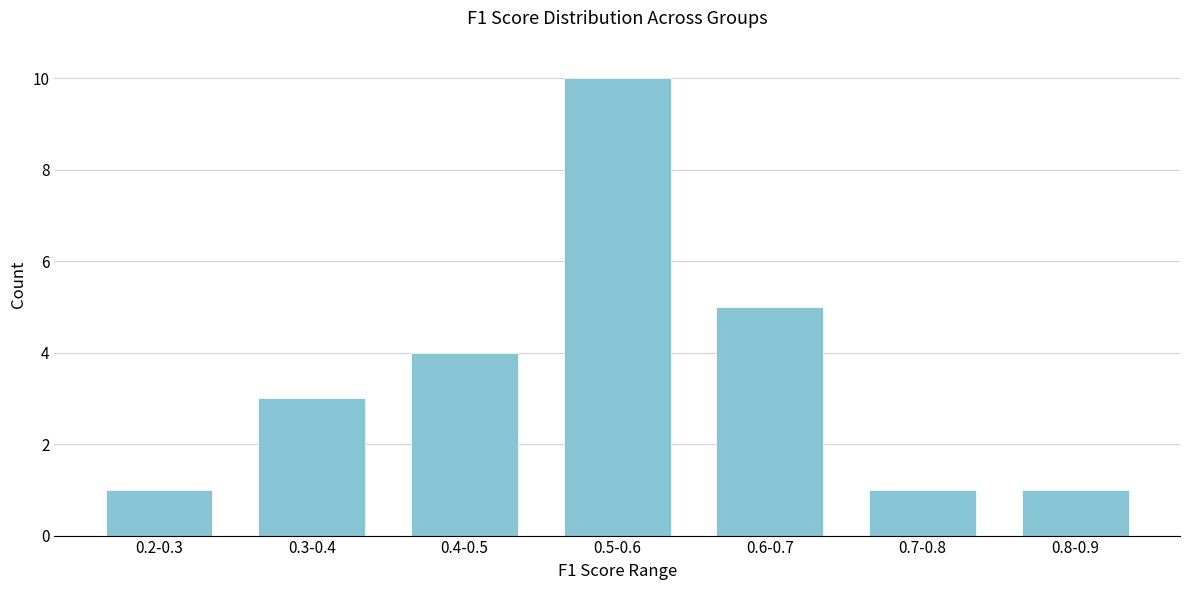

Reading left to right, what are all the values shown in this chart?

0.2-0.3=1	0.3-0.4=3	0.4-0.5=4	0.5-0.6=10	0.6-0.7=5	0.7-0.8=1	0.8-0.9=1